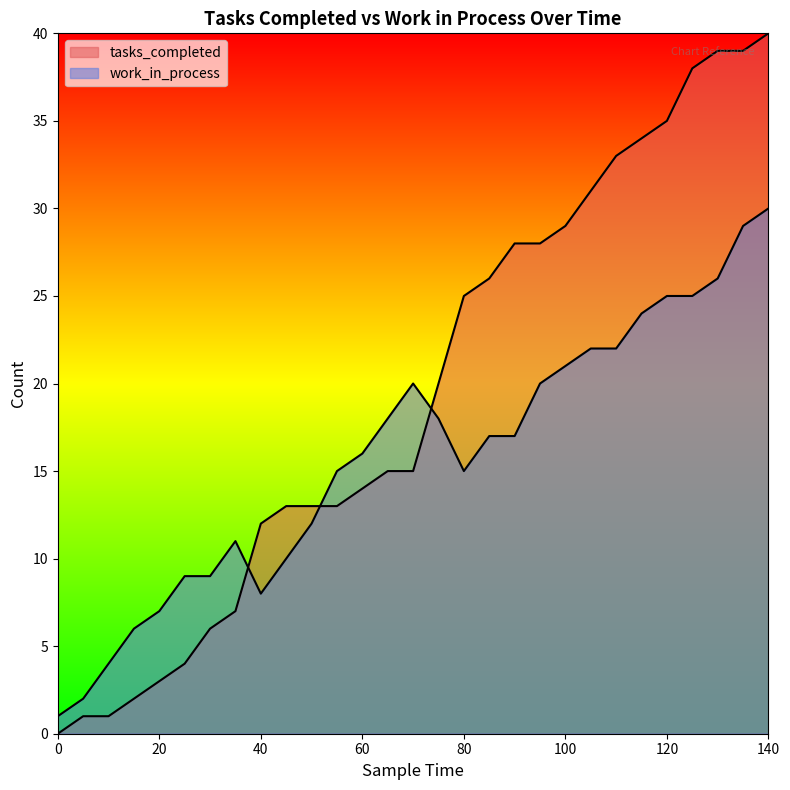

After their last crossing, which series has the higher values: tasks_completed or work_in_process?

tasks_completed